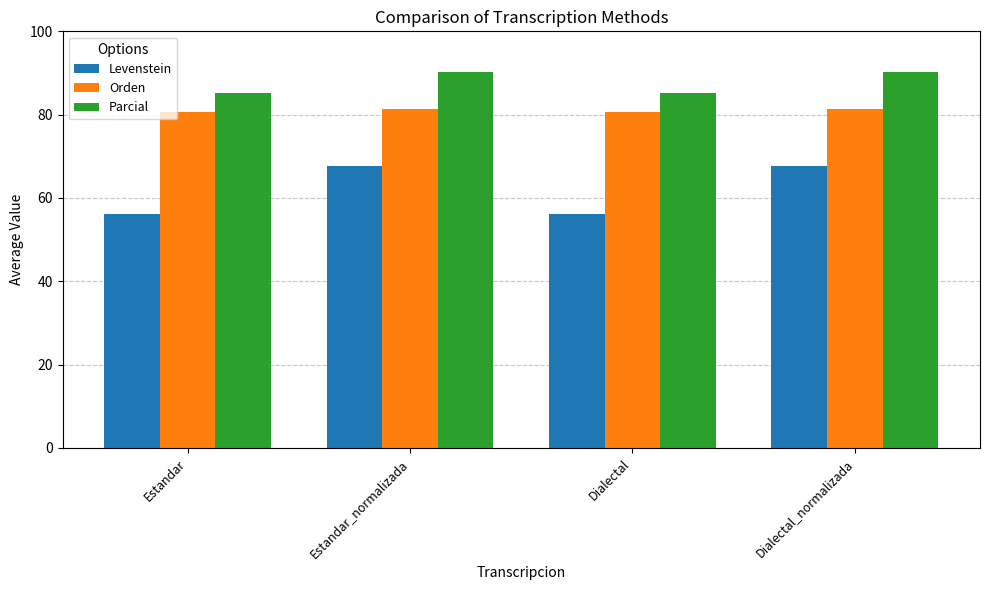

Between Estandar and Estandar_normalizada, which series saw the biggest shift?

Levenstein